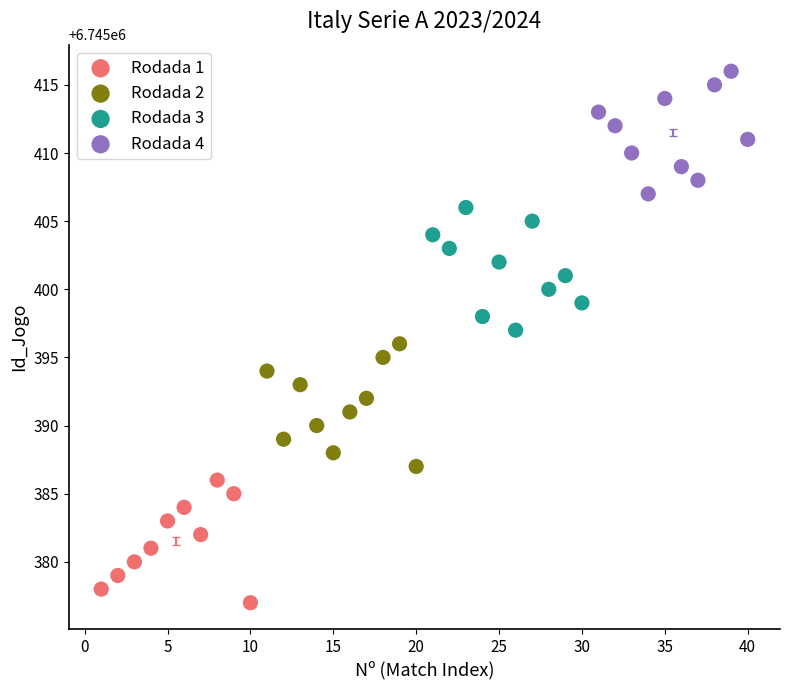

Which series reaches the minimum Y coordinate?

Rodada 1